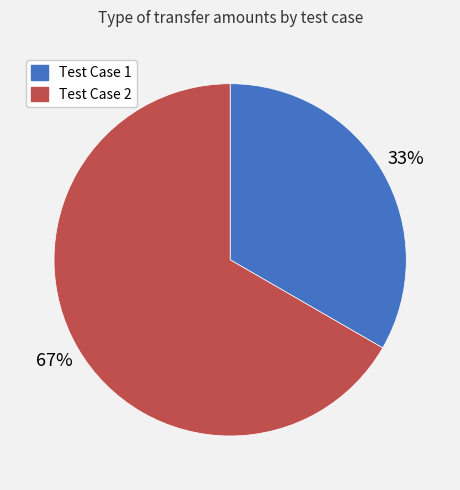

Is there a majority slice in this chart?

Yes